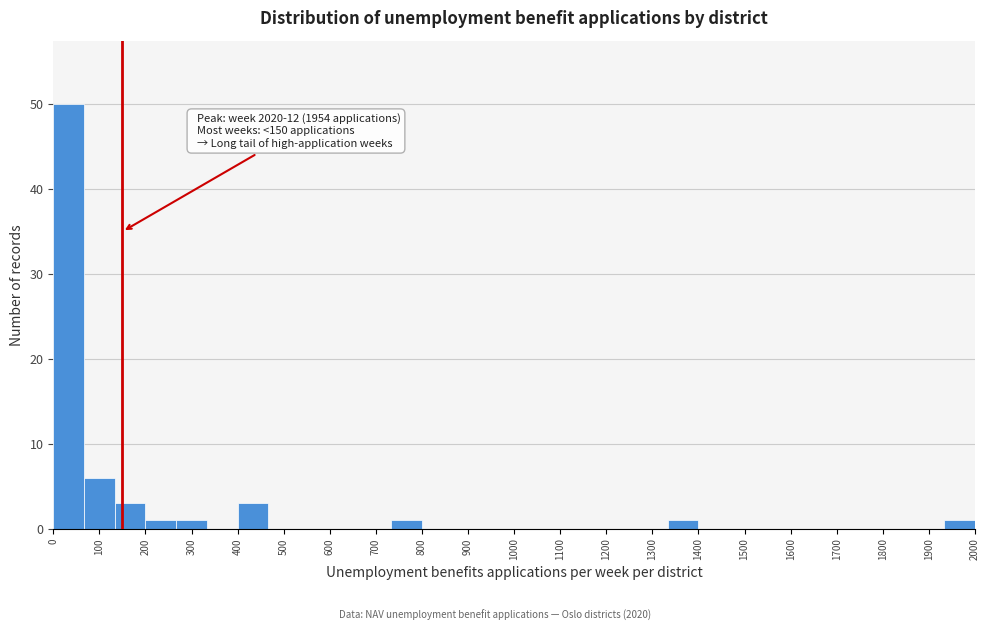

Over which range of the x-axis is the bar tallest?

0 to 70